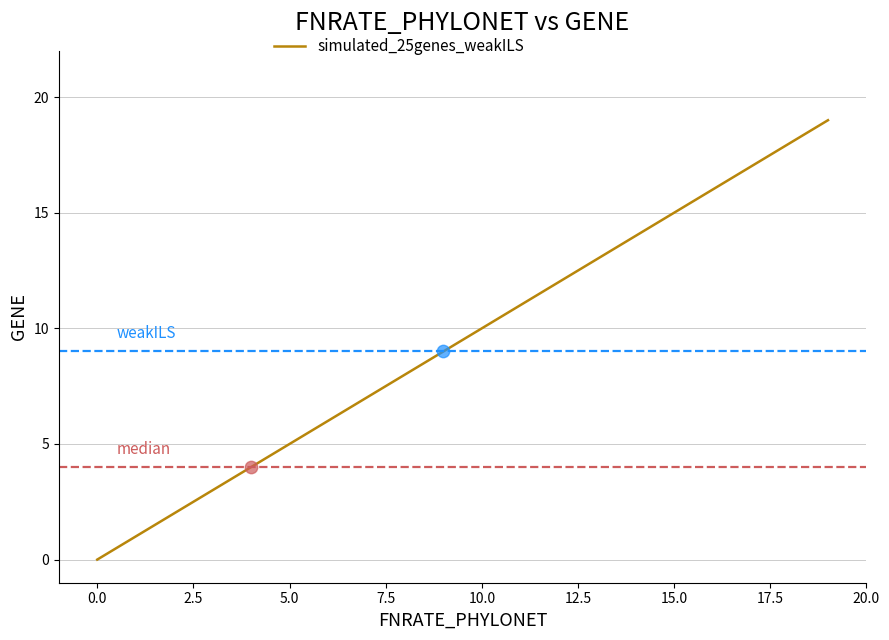

What is the difference between the maximum and minimum values?

19